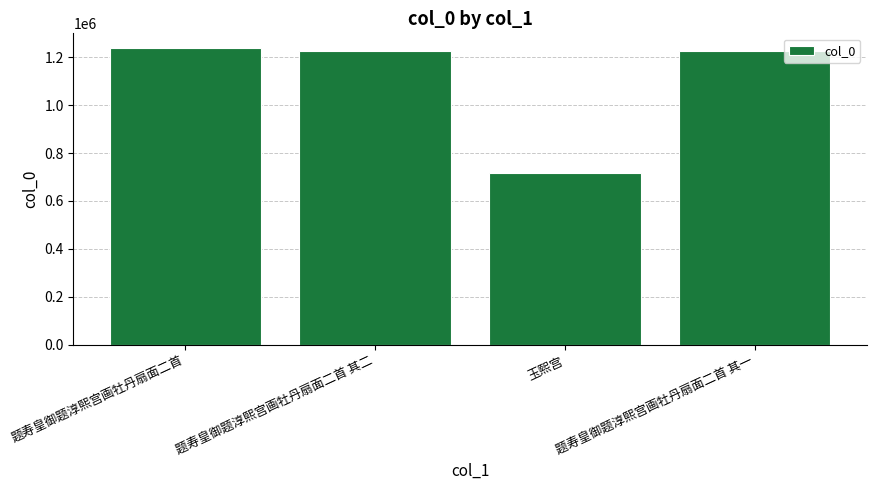

What is the change in value from 题寿皇御题淳熙宫画牡丹扇面二首 to 题寿皇御题淳熙宫画牡丹扇面二首 其一?

-12232